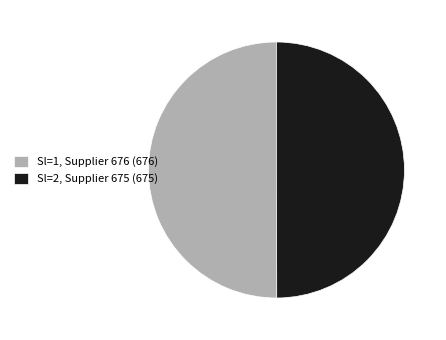

How many slices are in this pie chart?

2